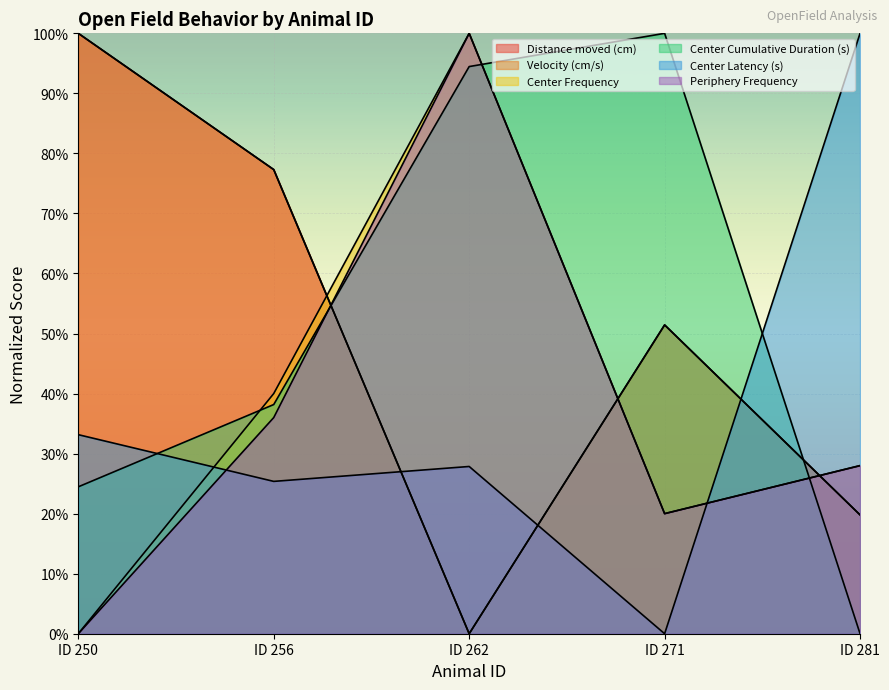

At ID 271, list the series in order from smallest to largest.

Center Latency (s), Center Frequency, Periphery Frequency, Distance moved (cm), Velocity (cm/s), Center Cumulative Duration (s)